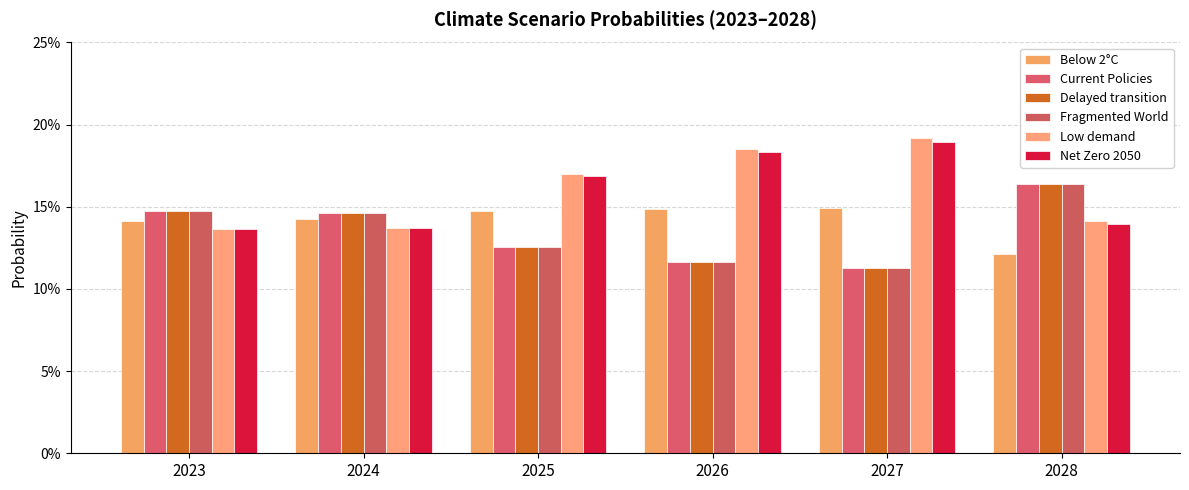

What is the sum of the Low demand values at 2024 and 2025?

0.3